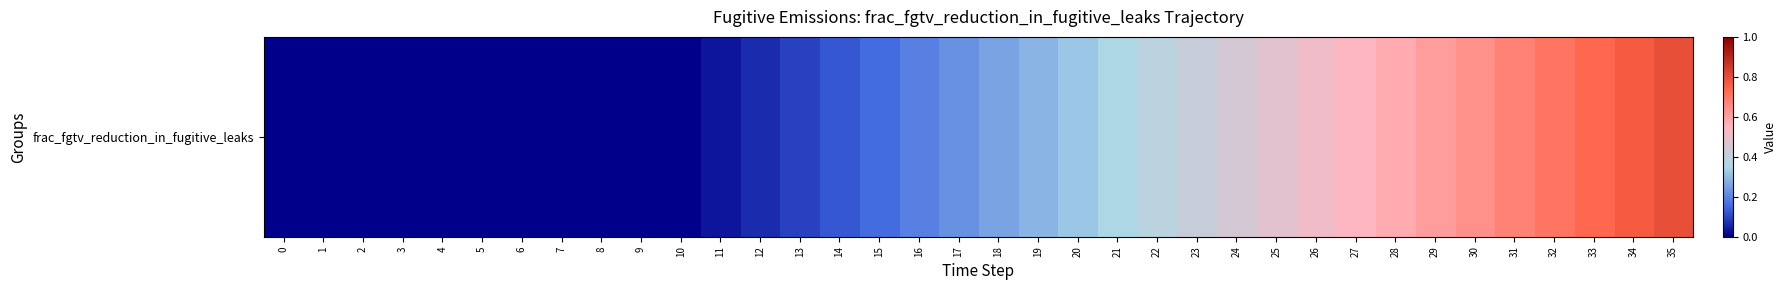

Which has a higher value, 2 or 29?

29